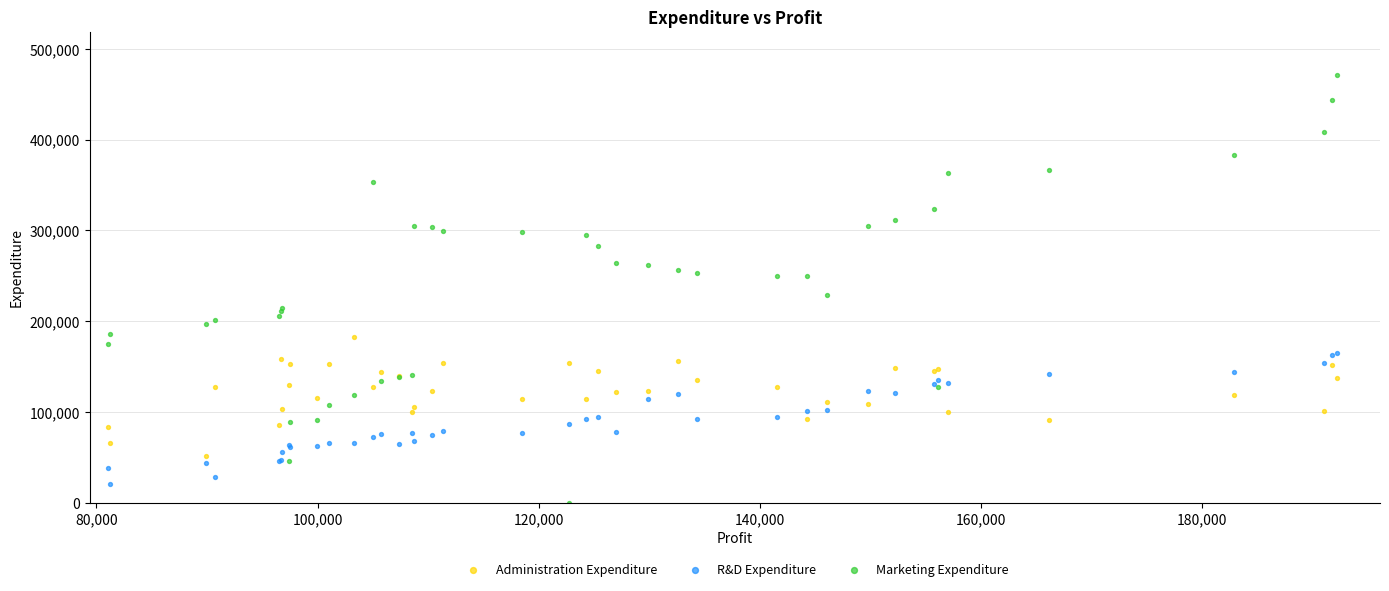

Which series reaches the maximum Y coordinate?

Marketing Expenditure